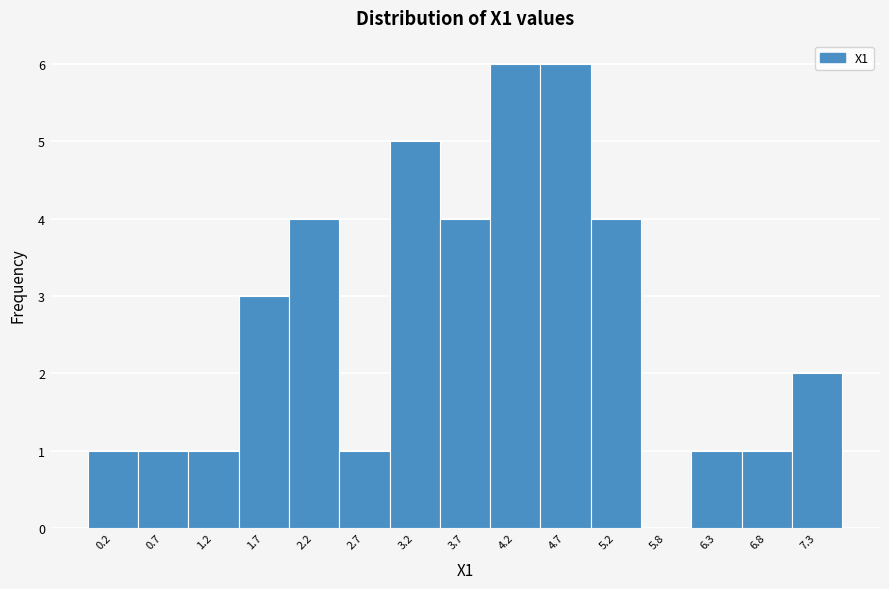

Reading right to left, extract all data points from this chart.

7.3=2	6.8=1	6.3=1	5.8=0	5.2=4	4.7=6	4.2=6	3.7=4	3.2=5	2.7=1	2.2=4	1.7=3	1.2=1	0.7=1	0.2=1